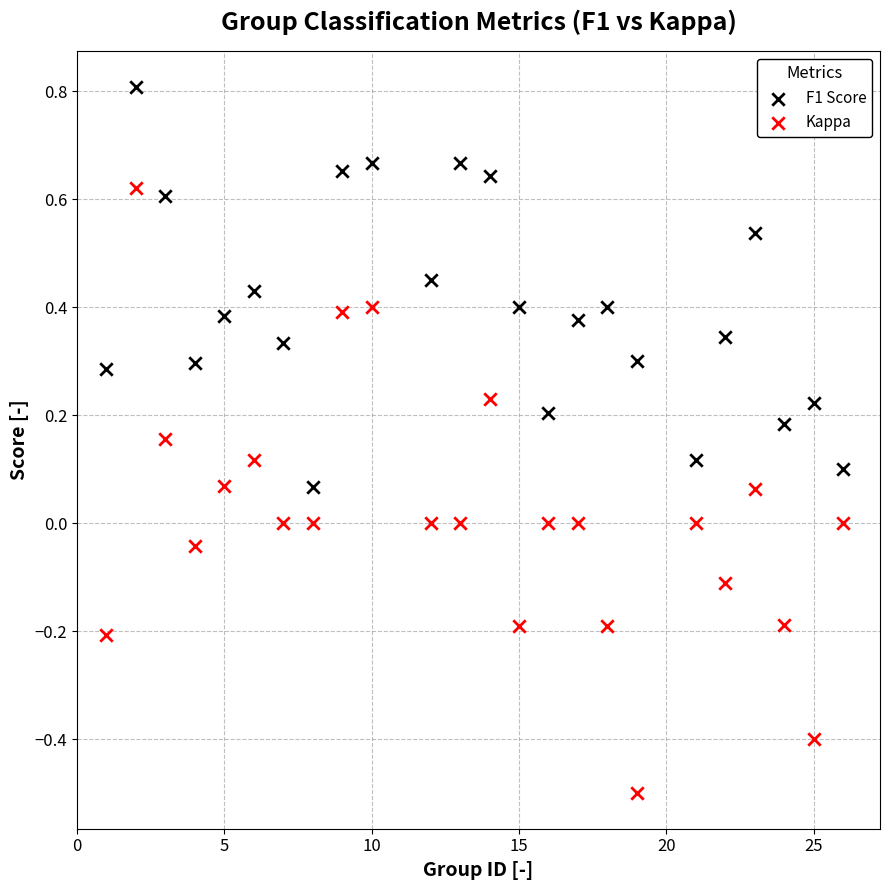

What is the X range (max minus min) for the scatter plot?

25.0